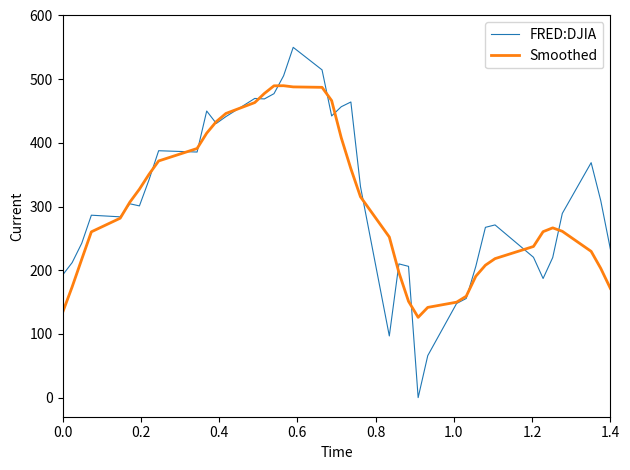

True or false: FRED:DJIA and Smoothed cross at least once.

True